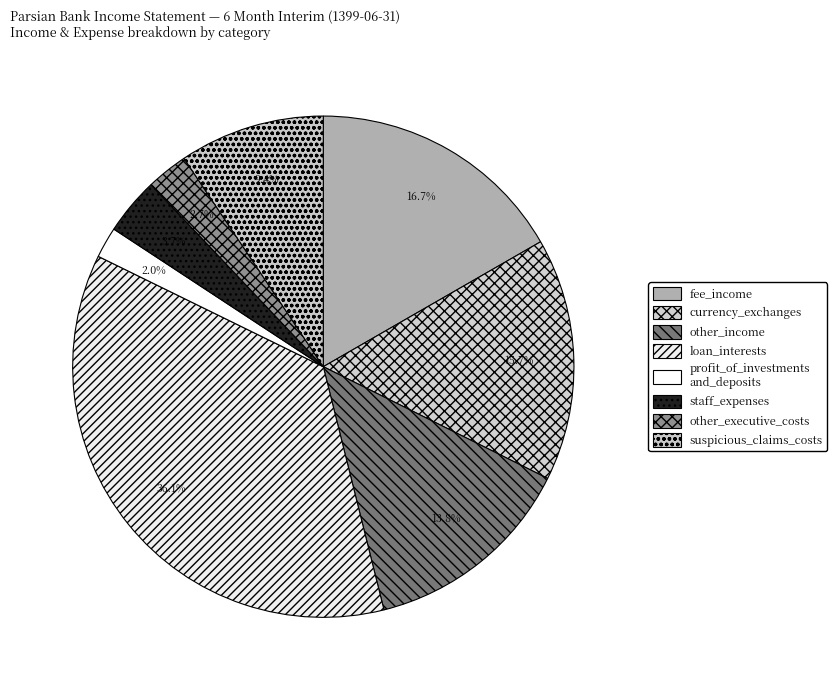

Count the number of slices in the pie.

8